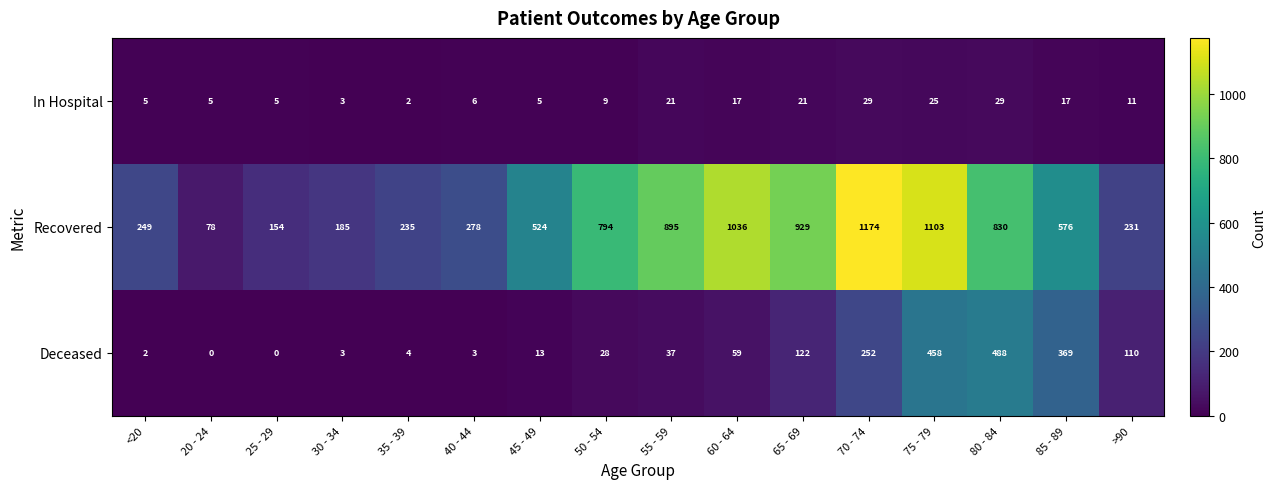

The In Hospital series shows 9 at 40 - 44. True or false?

False